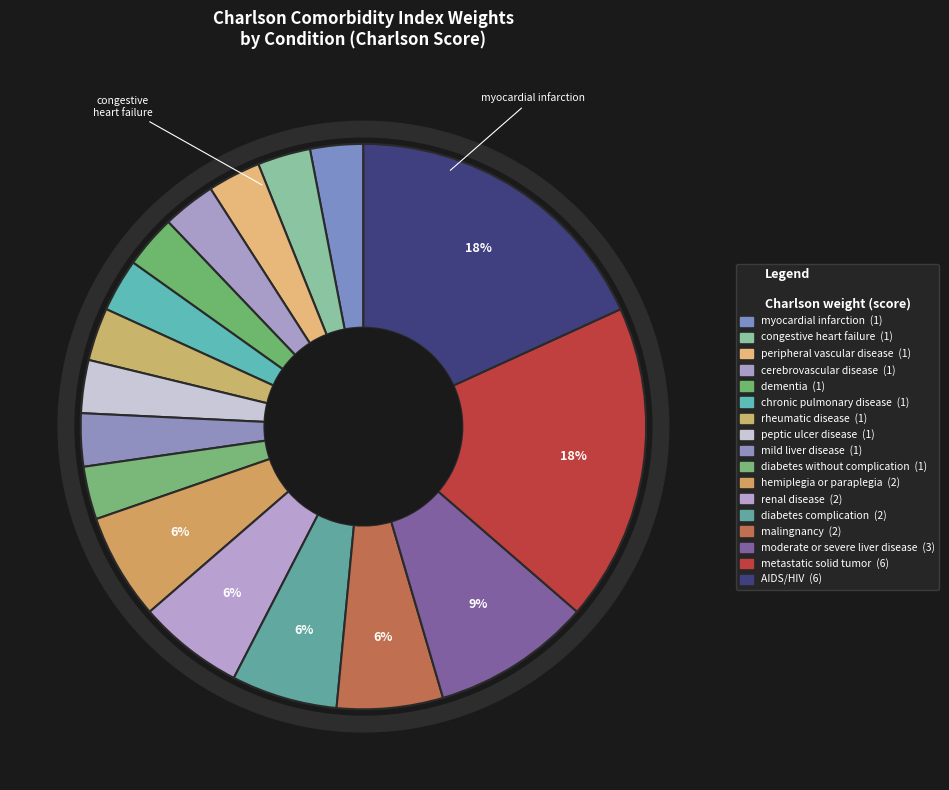

How many segments does this pie chart have?

17